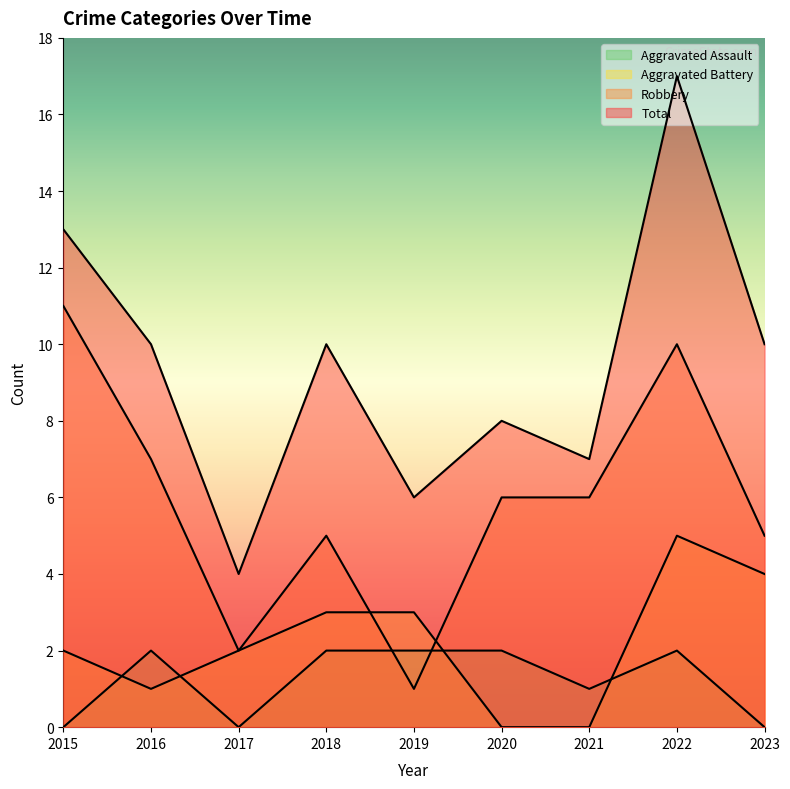

The Aggravated Assault series shows 1 at 2018. True or false?

False